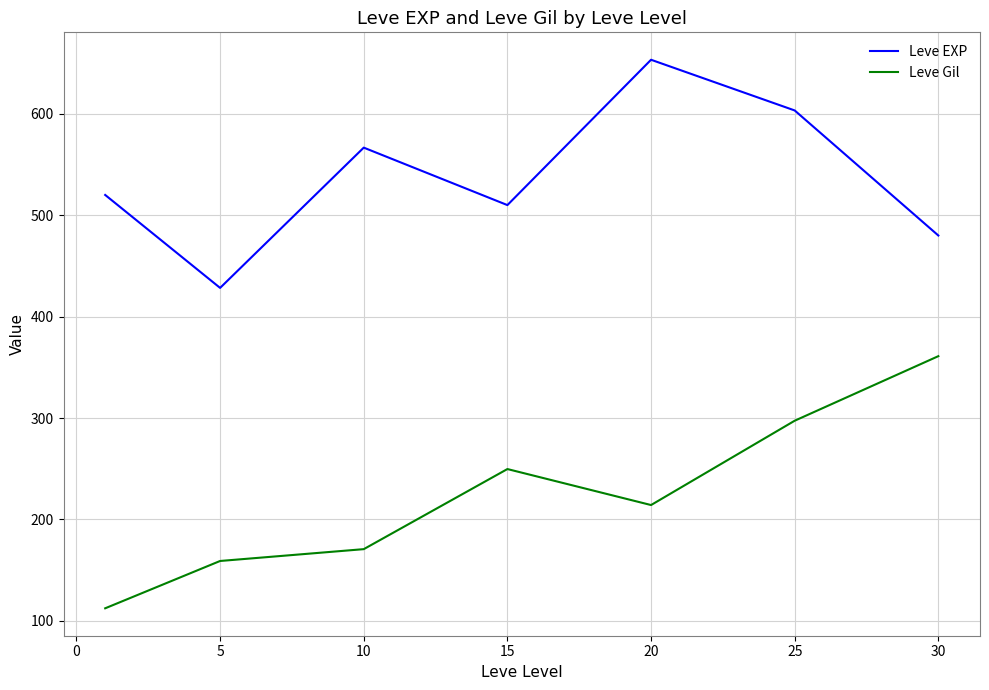

List the series in order of their peak value, highest first.

Leve EXP, Leve Gil